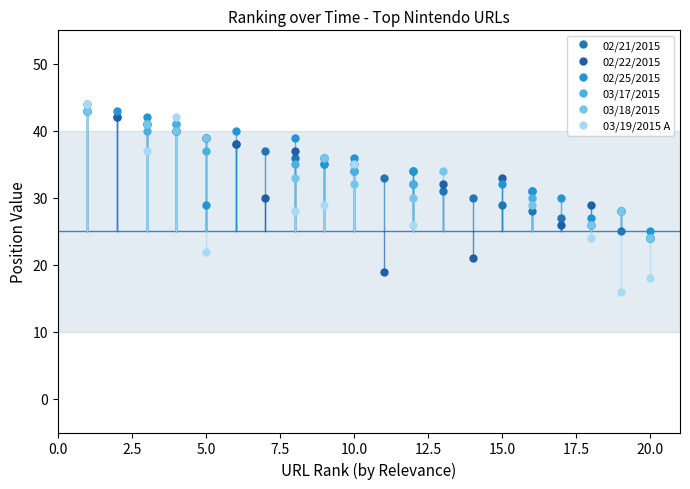

The value of 02/25/2015 at 5.0 is 69.9. True or false?

False